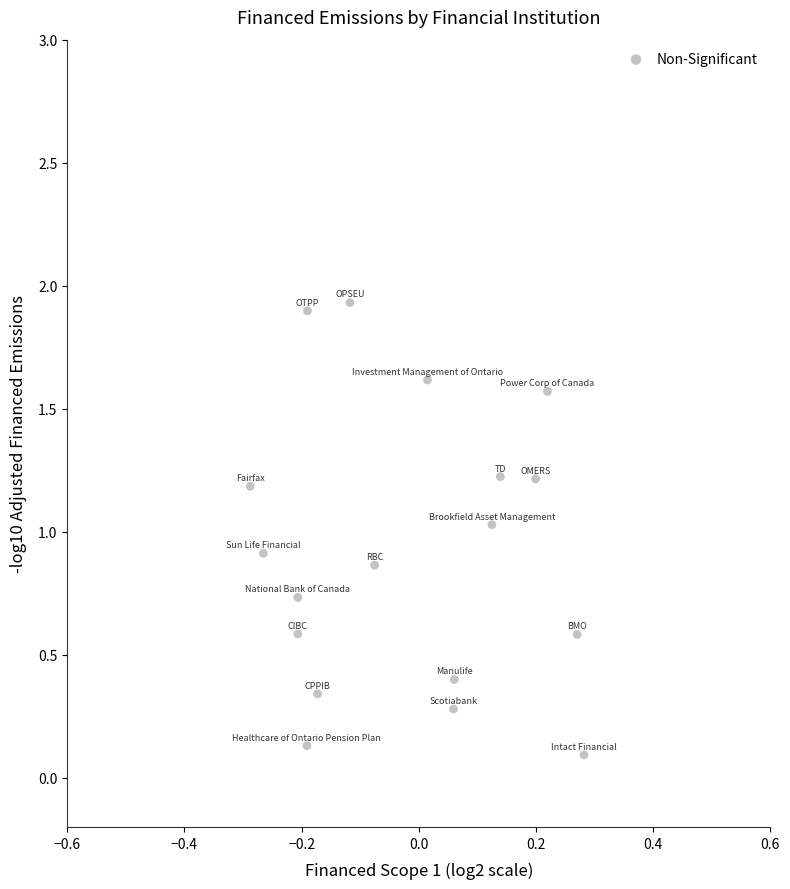

What is the range of X values (max minus min)?

0.6